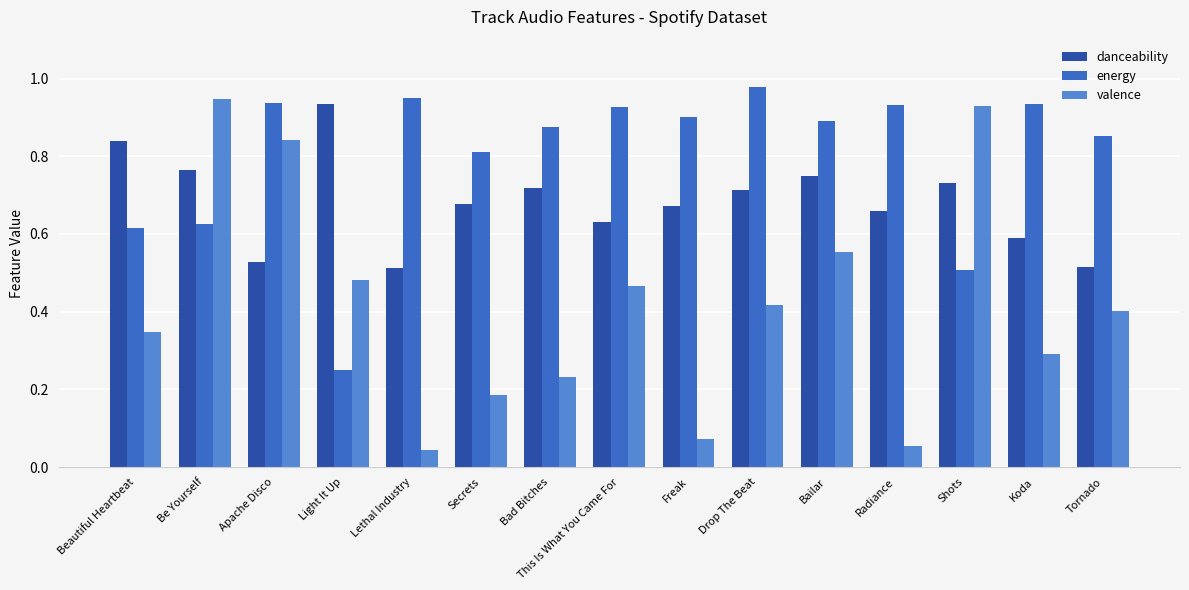

At how many categories does at least one series exceed 0?

15